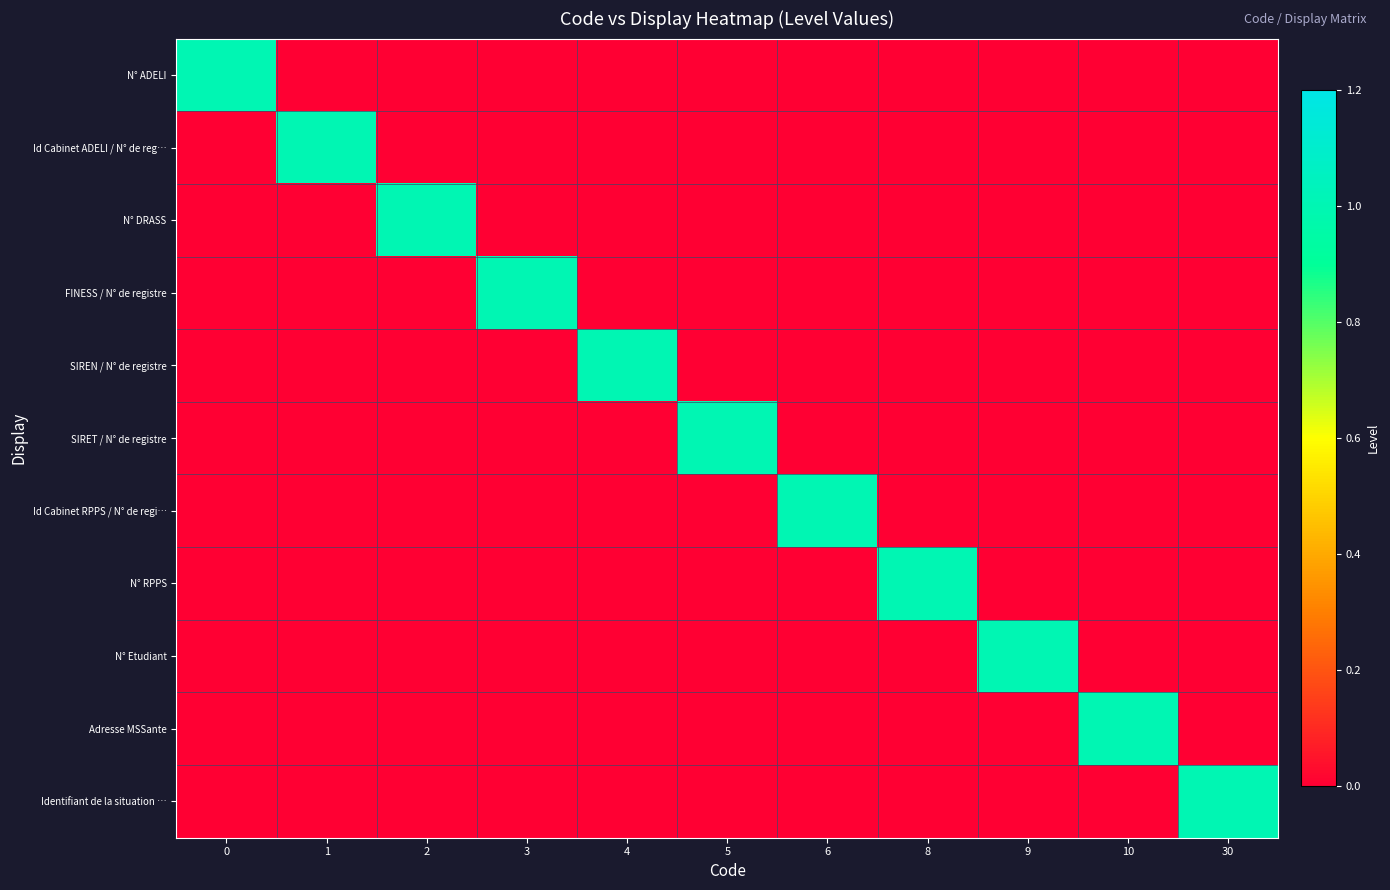

Reading left to right, extract all data points from this chart.

N° ADELI: 0=1	1=0	2=0	3=0	4=0	5=0	6=0	8=0	9=0	10=0	30=0
Id Cabinet ADELI / N° de reg…: 0=0	1=1	2=0	3=0	4=0	5=0	6=0	8=0	9=0	10=0	30=0
N° DRASS: 0=0	1=0	2=1	3=0	4=0	5=0	6=0	8=0	9=0	10=0	30=0
FINESS / N° de registre: 0=0	1=0	2=0	3=1	4=0	5=0	6=0	8=0	9=0	10=0	30=0
SIREN / N° de registre: 0=0	1=0	2=0	3=0	4=1	5=0	6=0	8=0	9=0	10=0	30=0
SIRET / N° de registre: 0=0	1=0	2=0	3=0	4=0	5=1	6=0	8=0	9=0	10=0	30=0
Id Cabinet RPPS / N° de regi…: 0=0	1=0	2=0	3=0	4=0	5=0	6=1	8=0	9=0	10=0	30=0
N° RPPS: 0=0	1=0	2=0	3=0	4=0	5=0	6=0	8=1	9=0	10=0	30=0
N° Etudiant: 0=0	1=0	2=0	3=0	4=0	5=0	6=0	8=0	9=1	10=0	30=0
Adresse MSSante: 0=0	1=0	2=0	3=0	4=0	5=0	6=0	8=0	9=0	10=1	30=0
Identifiant de la situation …: 0=0	1=0	2=0	3=0	4=0	5=0	6=0	8=0	9=0	10=0	30=1